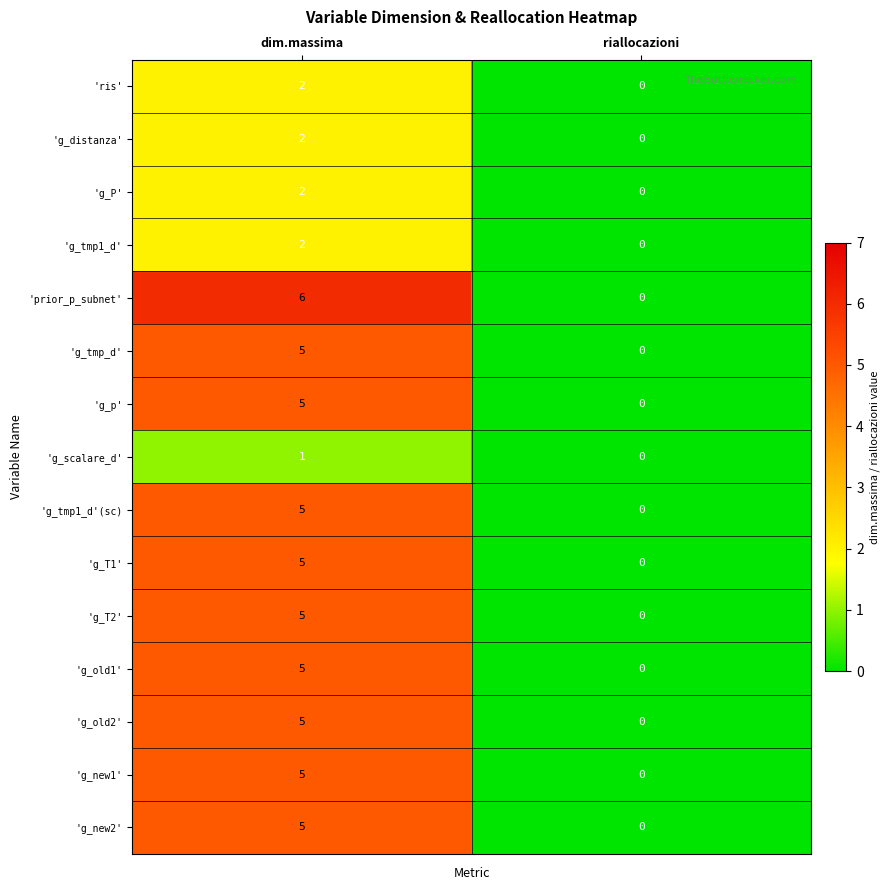

Rank the categories by 'g_scalare_d' value from highest to lowest.

dim.massima, riallocazioni